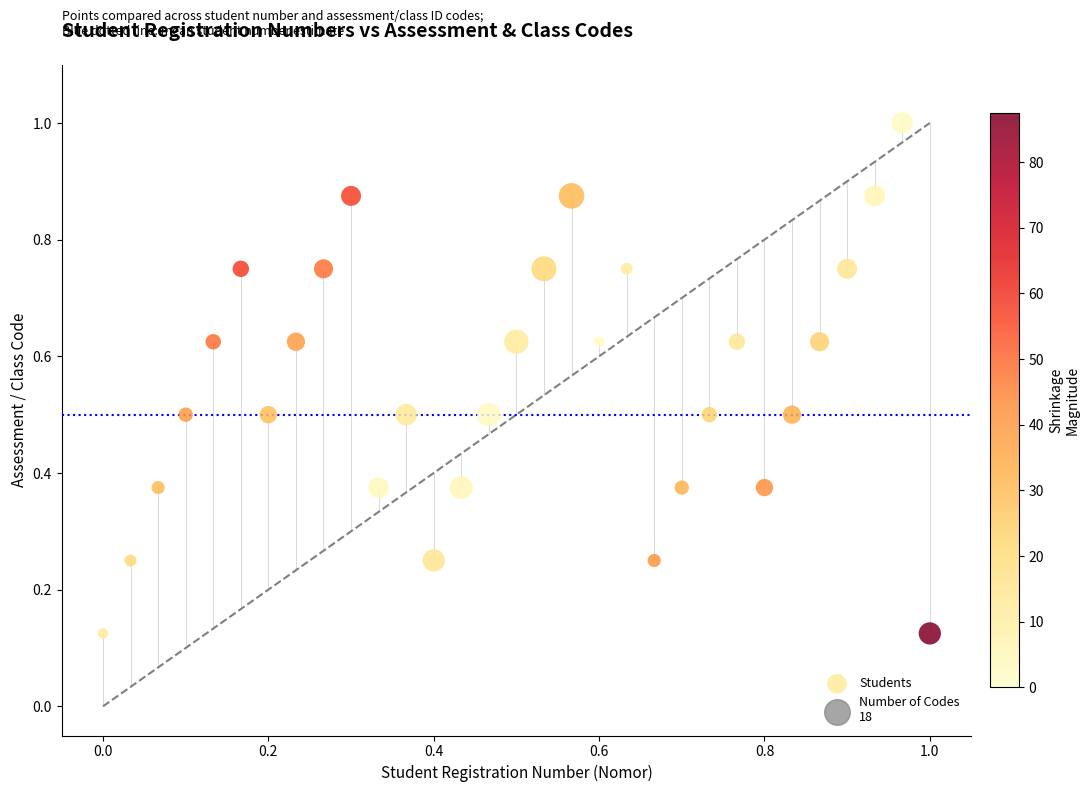

What is the range of X values (max minus min)?

1.0